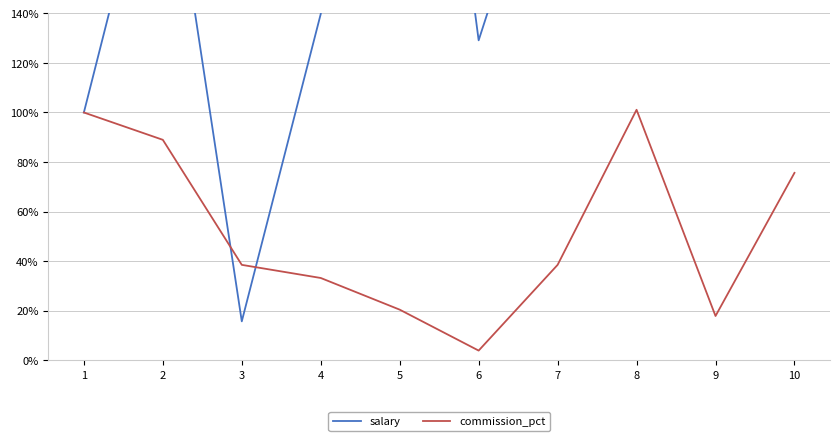

At which label does salary first exceed 2?

2